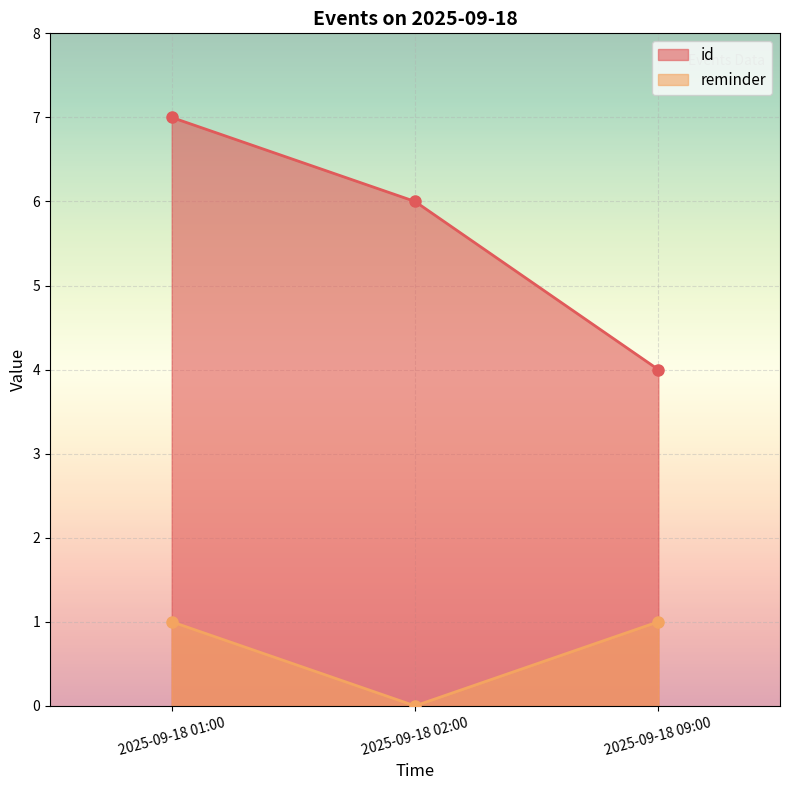

How many lines are shown in the chart?

2